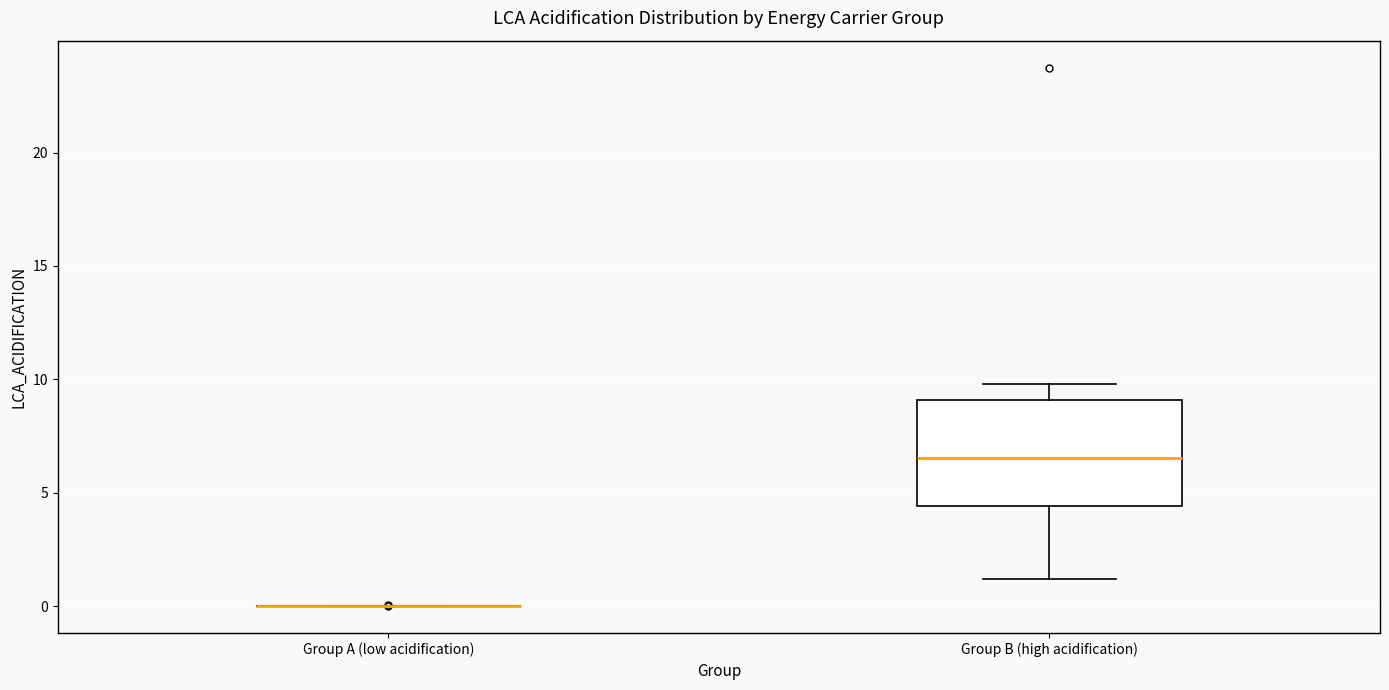

Reading left to right, read every box against the y-axis: the position of its median line, the range the box covers, and the ends of its whiskers. The values are not printed on the chart, so give them approximately, as read against the axis.

Group A (low acidification): box collapsed to a line at 0.0, whiskers 0.0 to 0.0
Group B (high acidification): median 6.5, box 4.5 to 9.0, whiskers 1.0 to 10.0